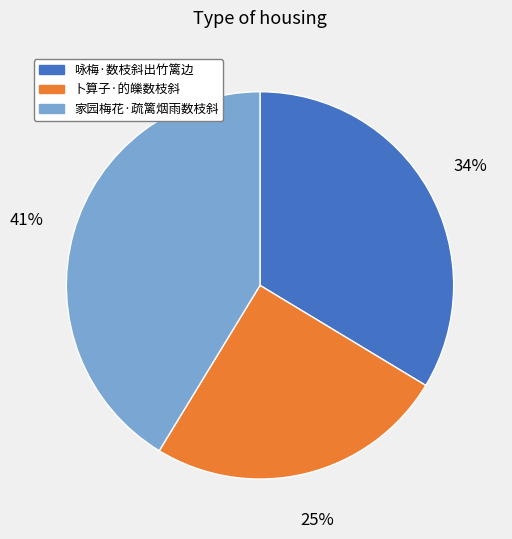

What percentage is the 咏梅·数枝斜出竹篱边 slice, to the nearest percent?

34%